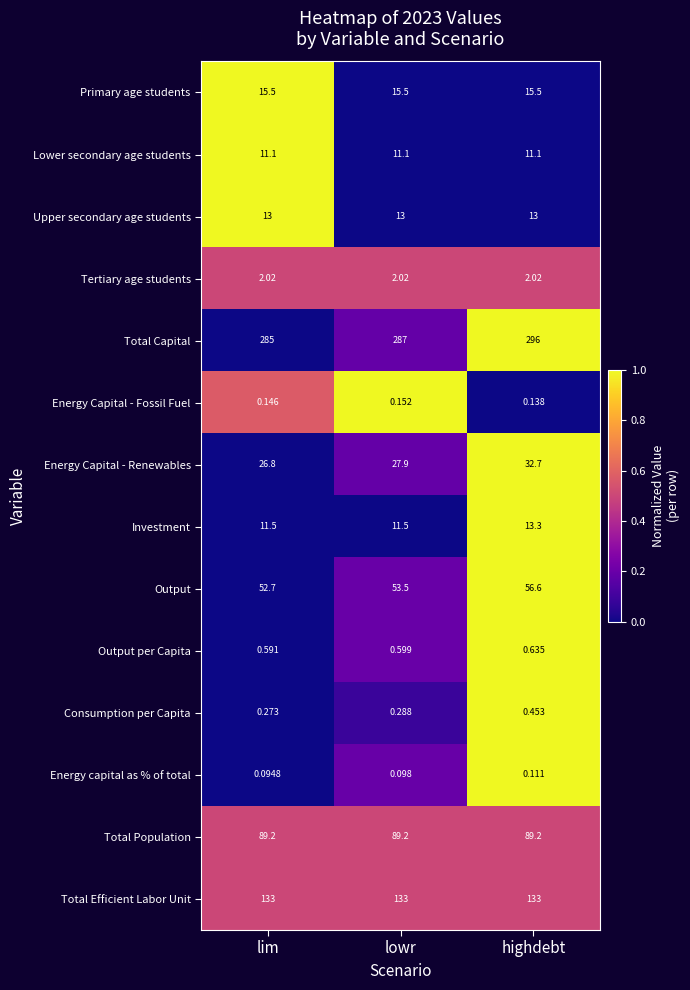

Which series has the widest spread of values?

Total Capital